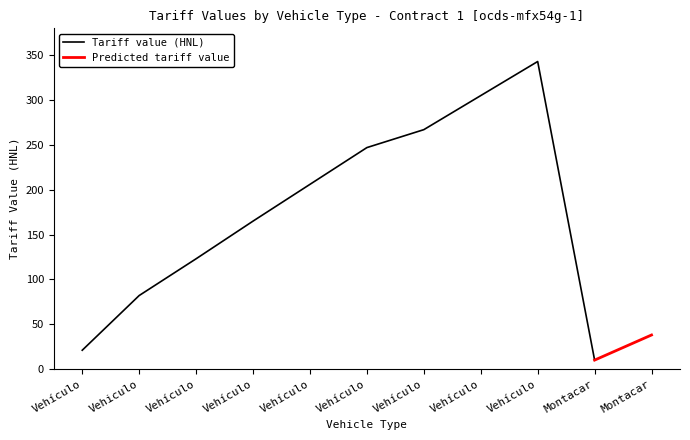

What is the label of the 1st point from the right?

Montacargas Pesado